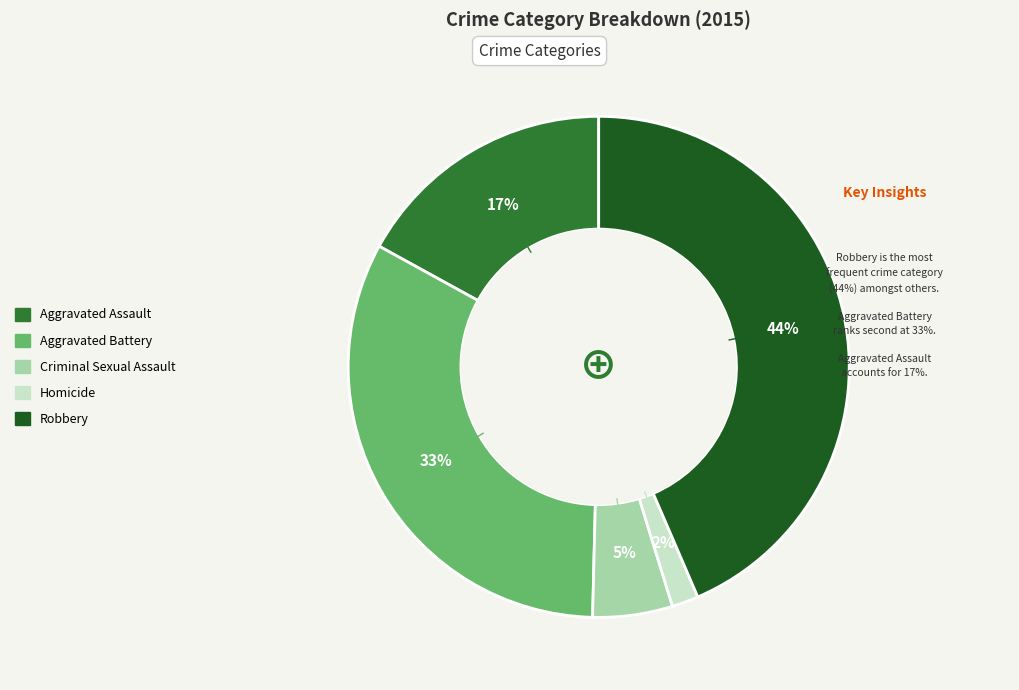

Does Robbery represent more than half of the total?

No